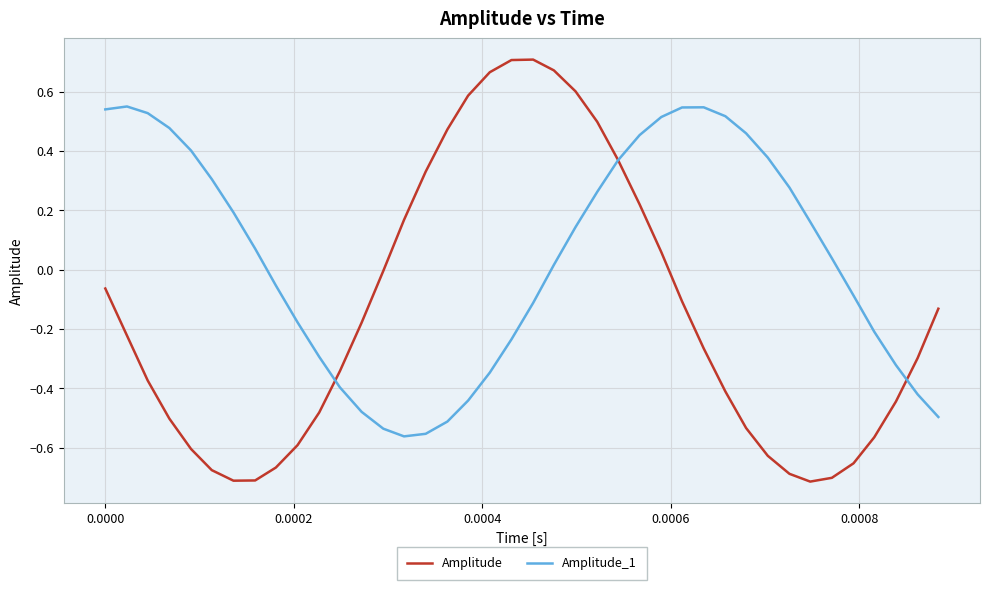

Rank the series by their maximum value, from lowest to highest.

Amplitude_1, Amplitude